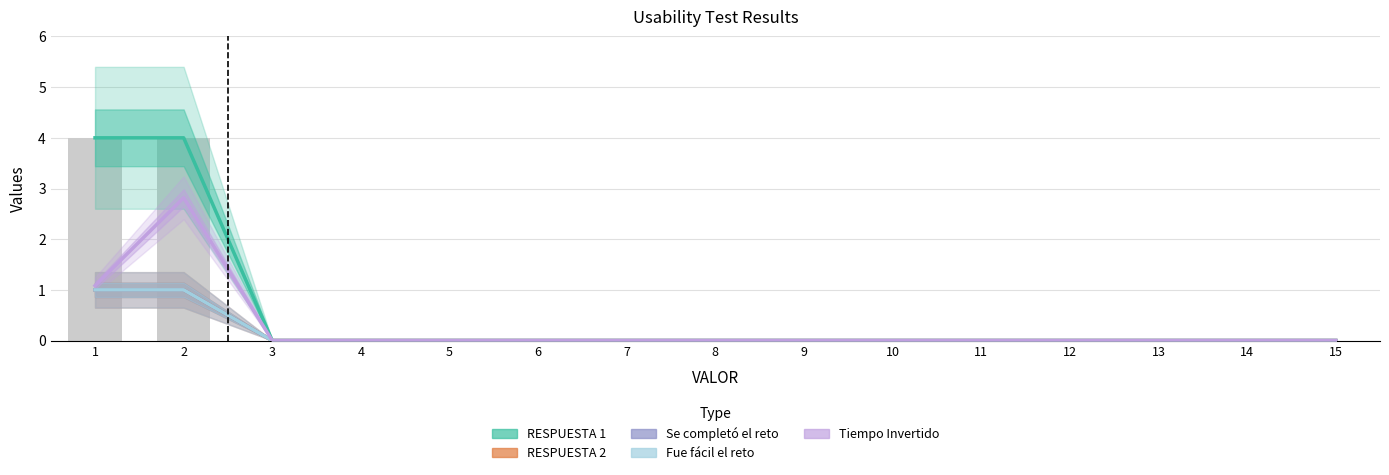

At which category is the sum across all series the highest?

2